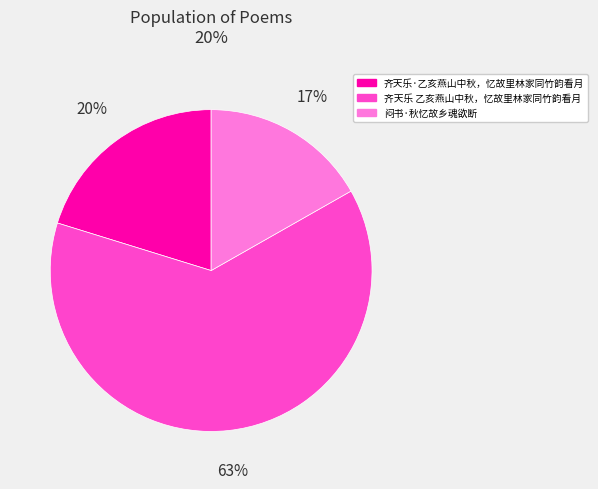

To the nearest percent, what is the difference between the 闷书·秋忆故乡魂欲断 and 齐天乐 乙亥燕山中秋，忆故里林家同竹韵看月 slice percentages?

46%